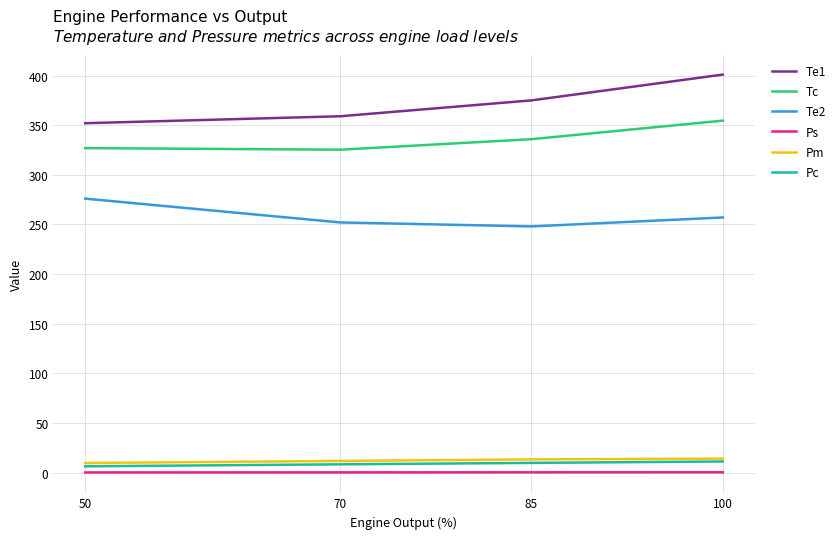

What is the sum of all Te2 values?

1033.0